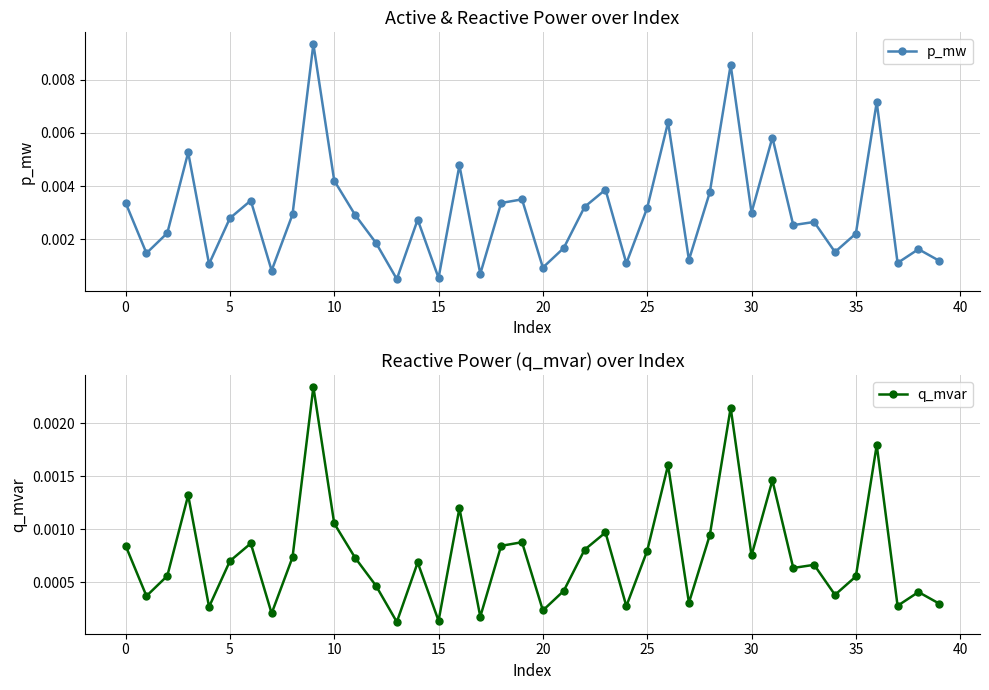

At how many categories does at least one series exceed 0?

40